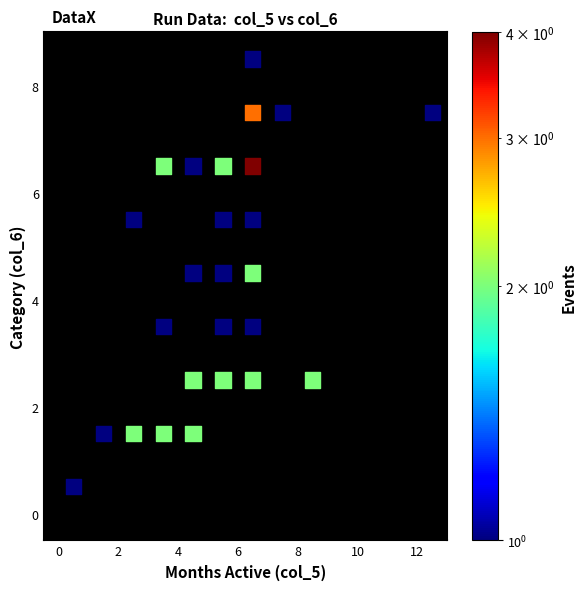

What is the range of Y values (max minus min)?

8.0